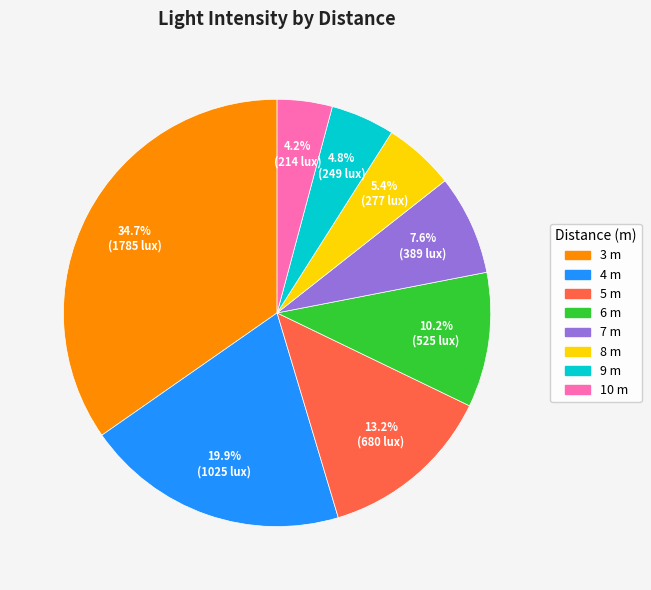

What is the ratio of the value at 7 to the value at 10?

1.8